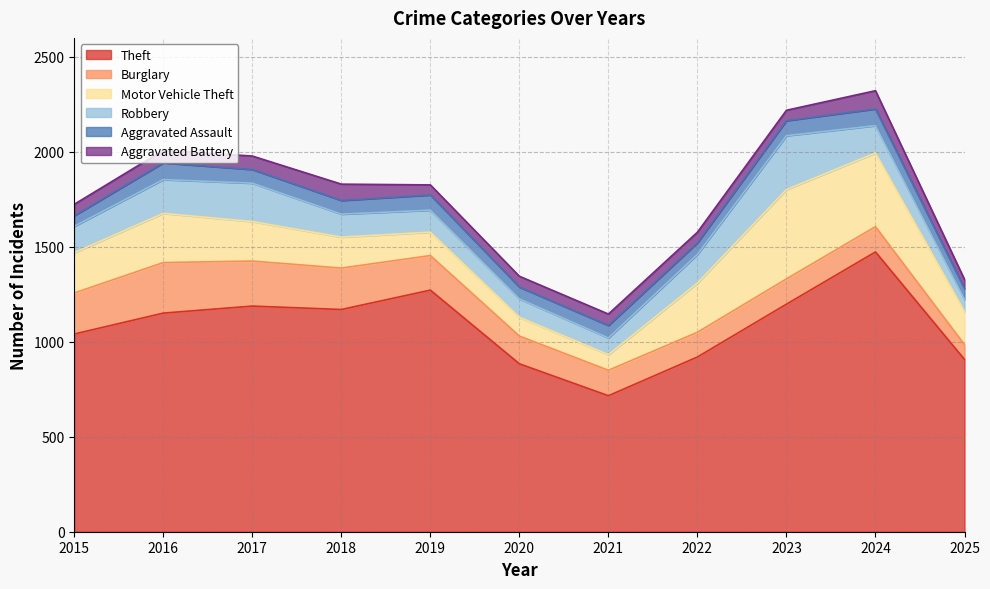

How many data points in Theft are above 1151?

5